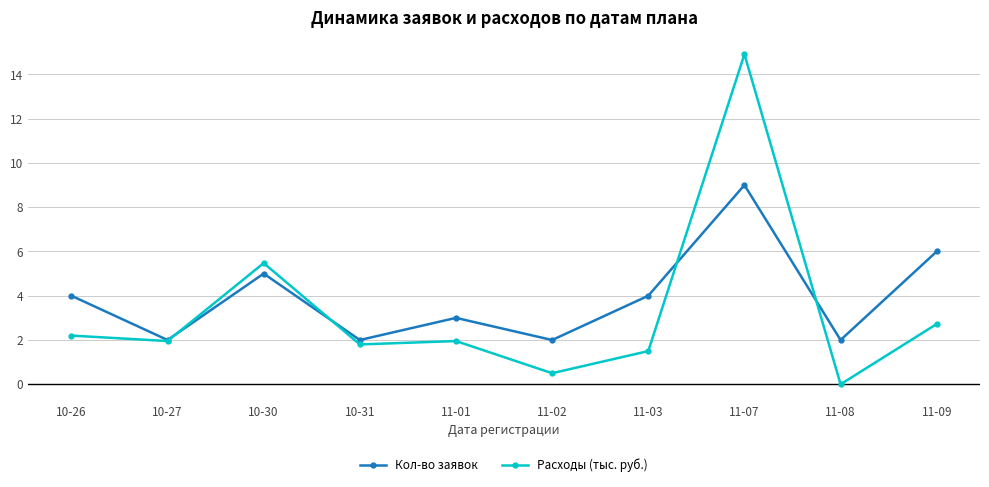

How many times do Кол-во заявок and Расходы (тыс. руб.) cross each other?

4